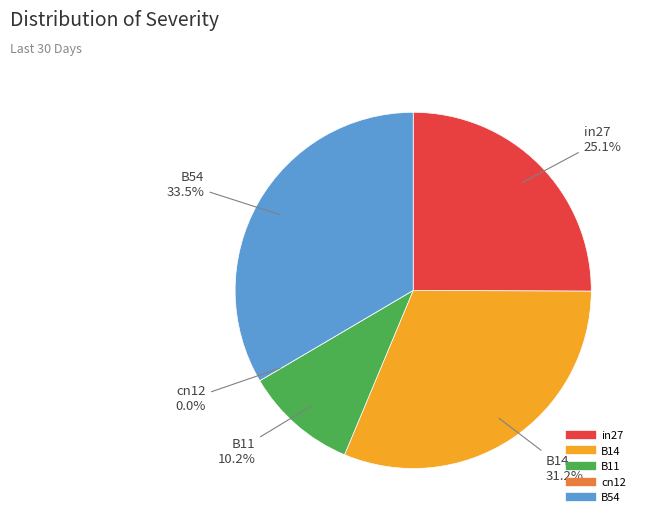

What percentage is the B11 slice, to the nearest percent?

10%